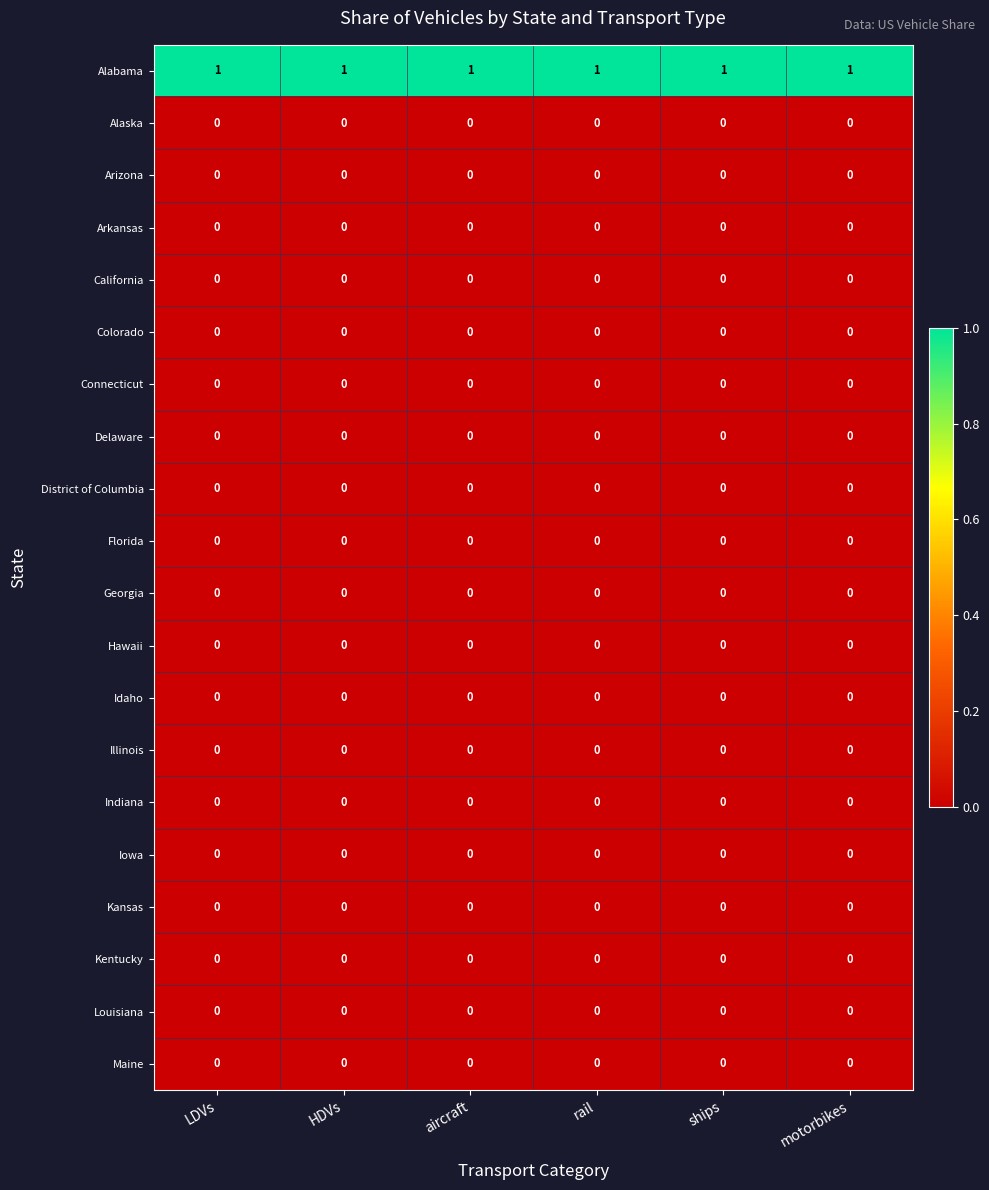

Which series has the largest total across all categories?

Alabama